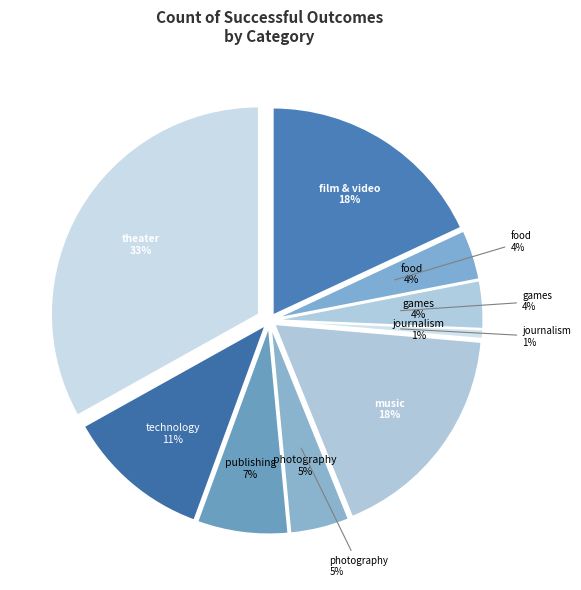

To the nearest percent, what percentage of the pie is technology?

11%